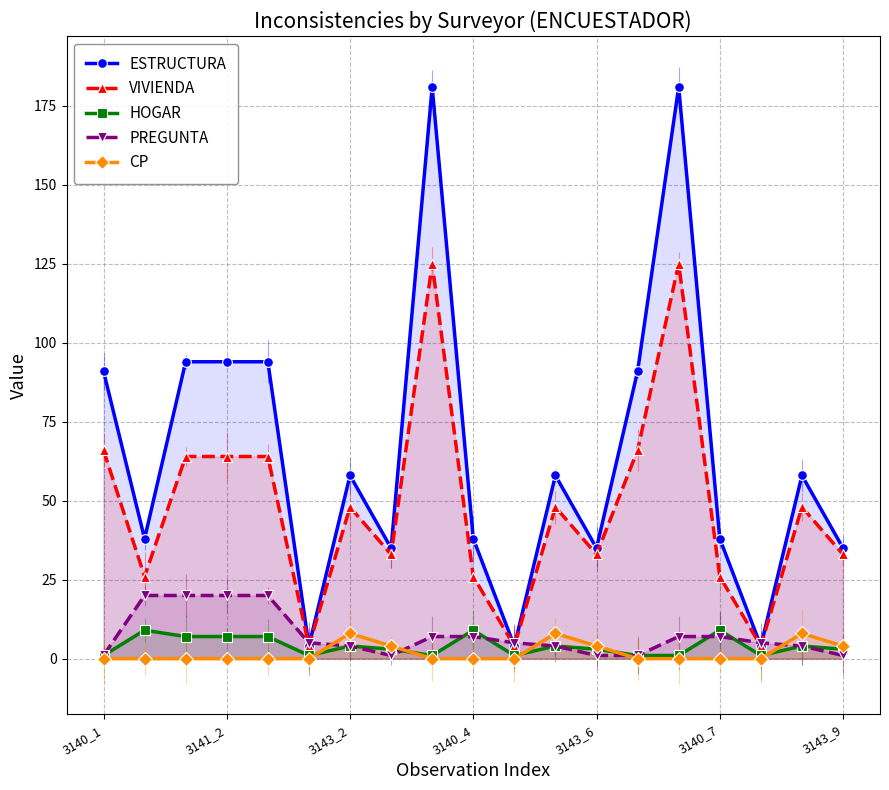

How many intersections are there between VIVIENDA and PREGUNTA?

6